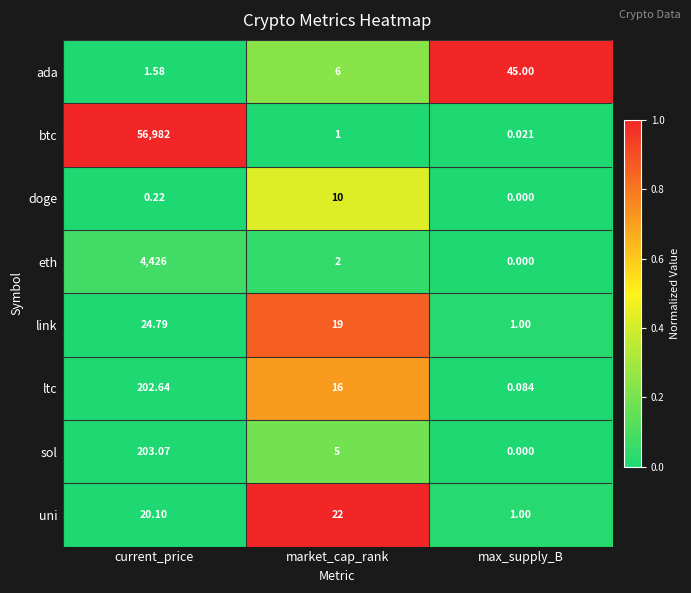

What is the total value across all series at current_price?

61860.4